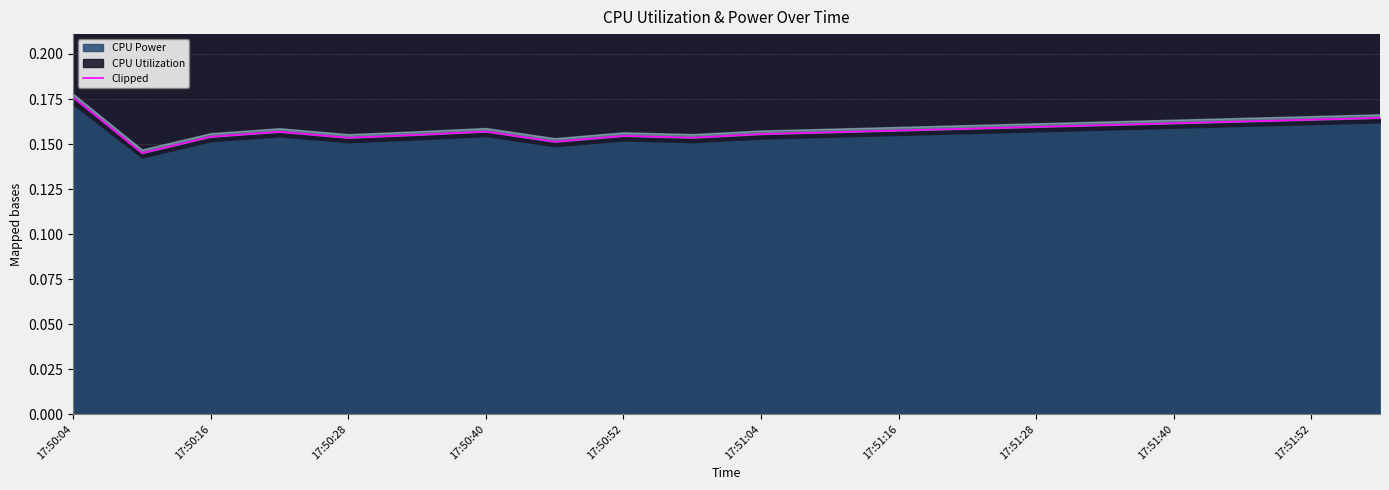

What is the maximum value shown in the chart?

0.2